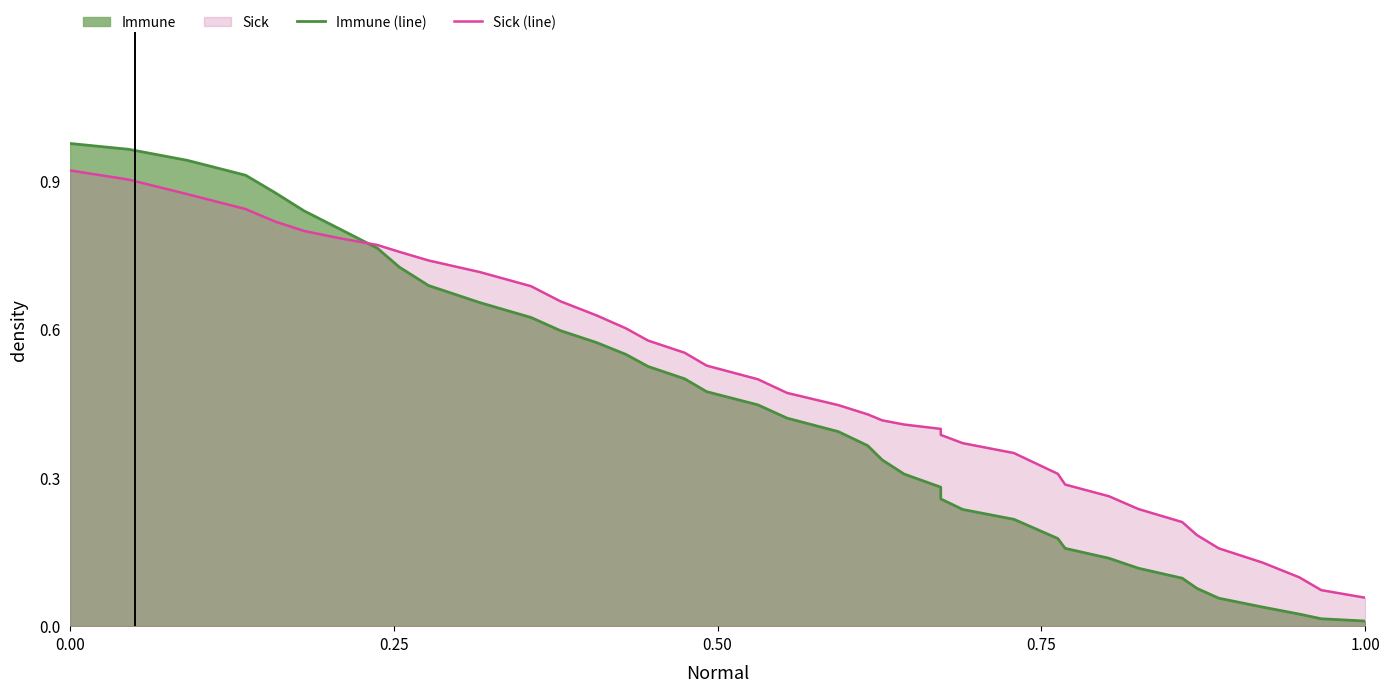

How many intersections are there between Immune (line) and Sick (line)?

1